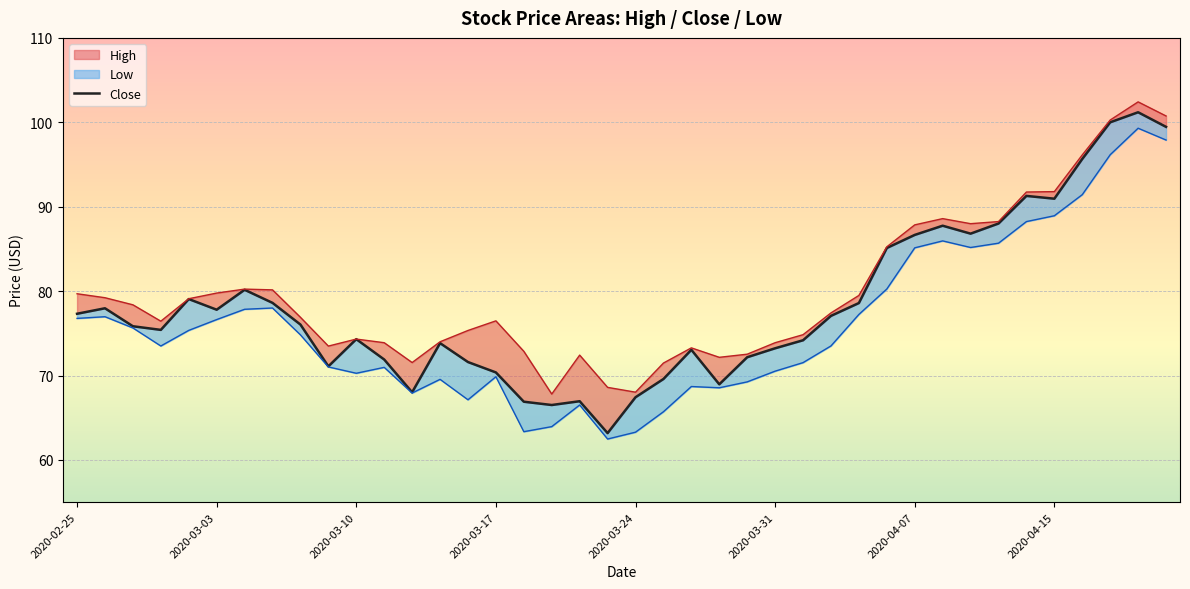

What position from the left is 29?

30